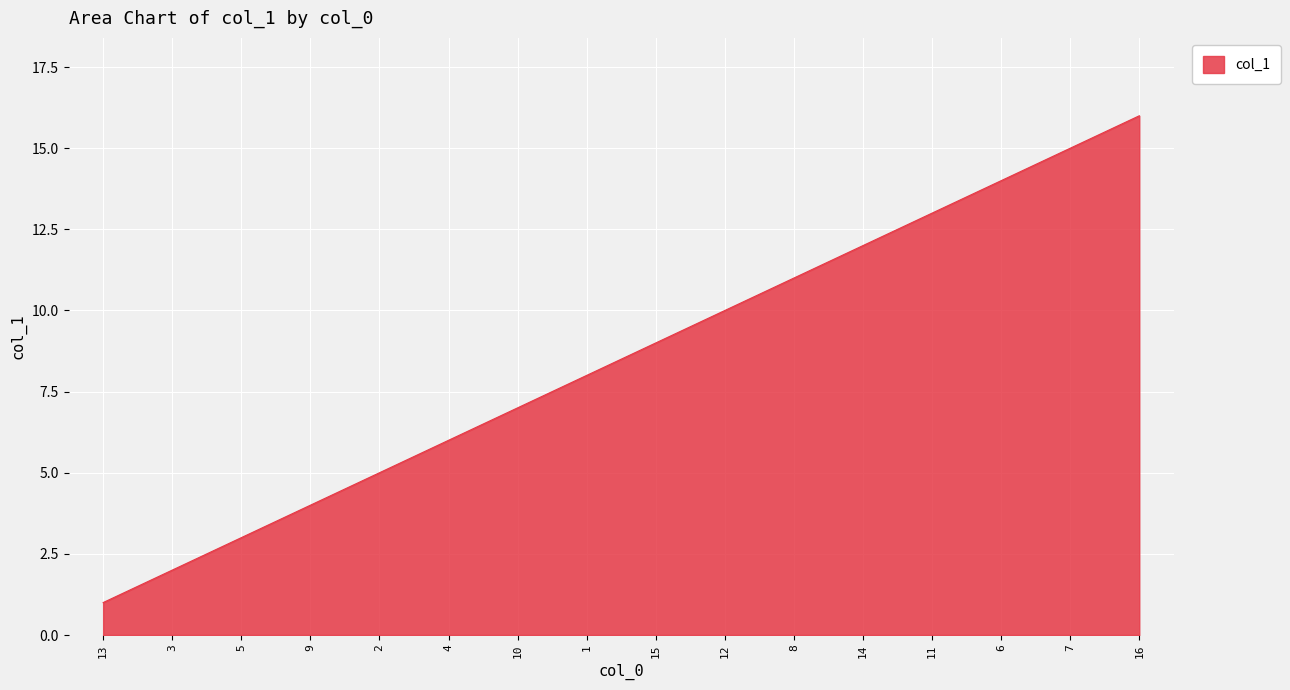

What is the sum of the values at 15 and 5?

12